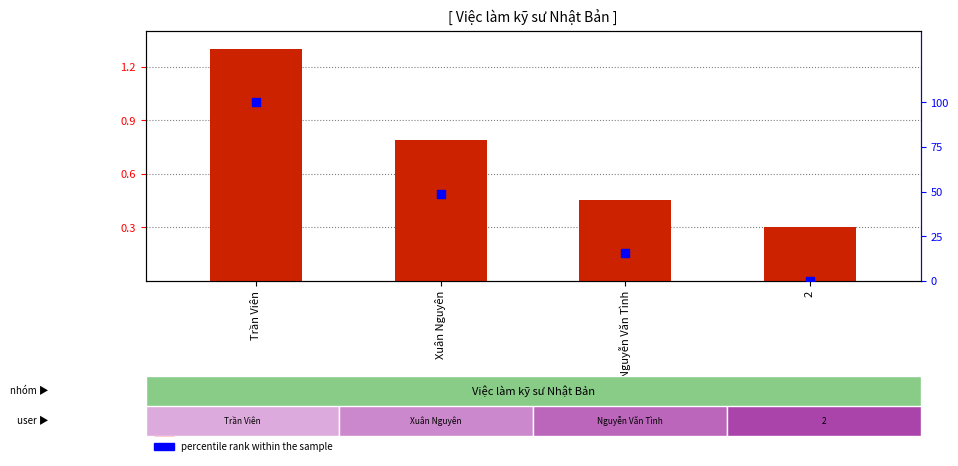

At how many categories does at least one series exceed 40?

2